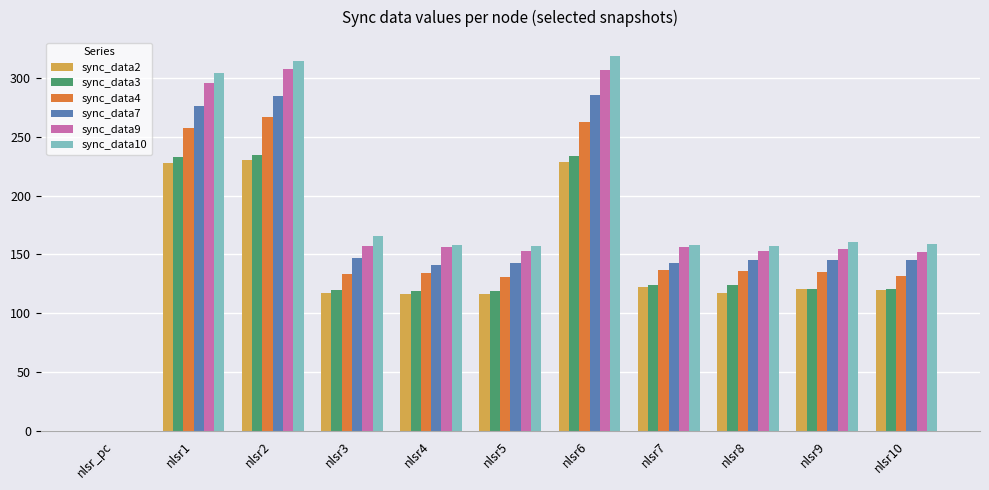

The sync_data7 series shows 145 at nlsr9. True or false?

True